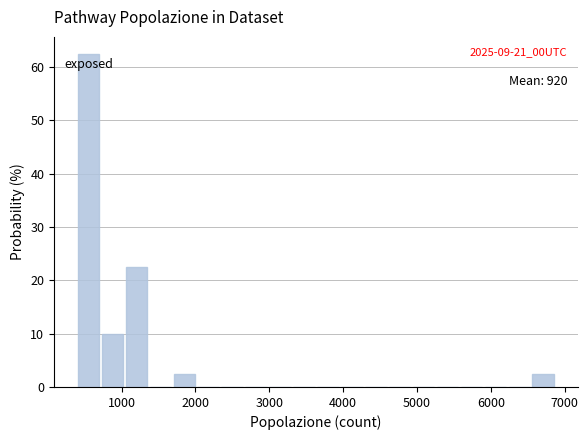

Around what value on the x-axis is the tallest bar? Give the approximate position of its centre, as read against the axis.

600